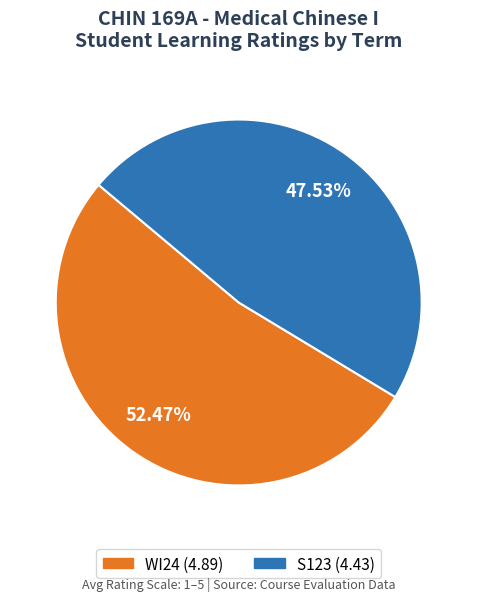

Combined, do S123 and WI24 account for over 50%?

Yes